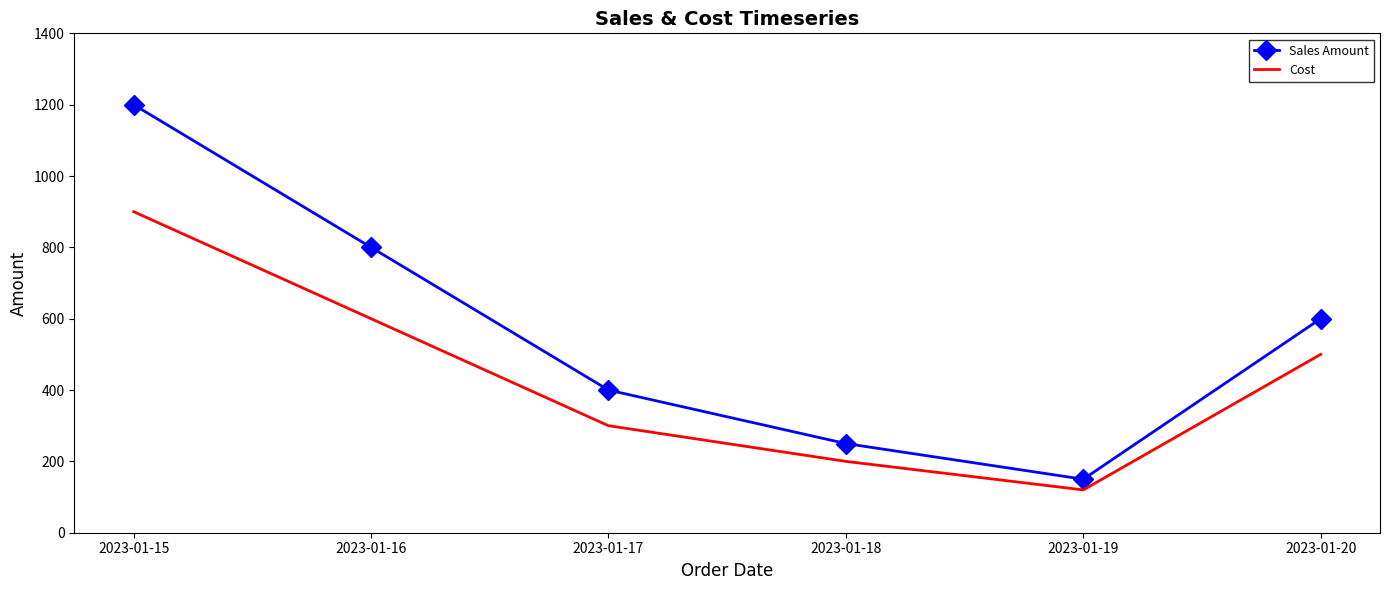

Rank the series by their average value, from lowest to highest.

Cost, Sales Amount